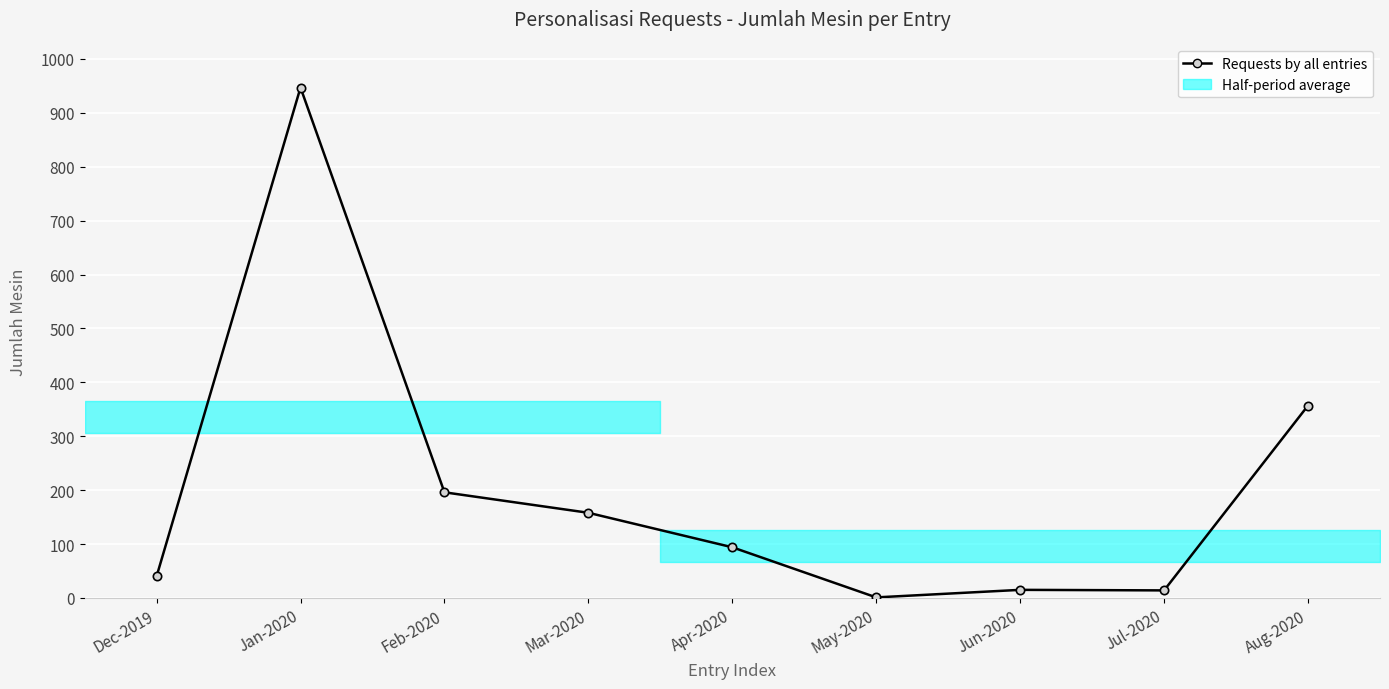

What is the sum of all values?

1822